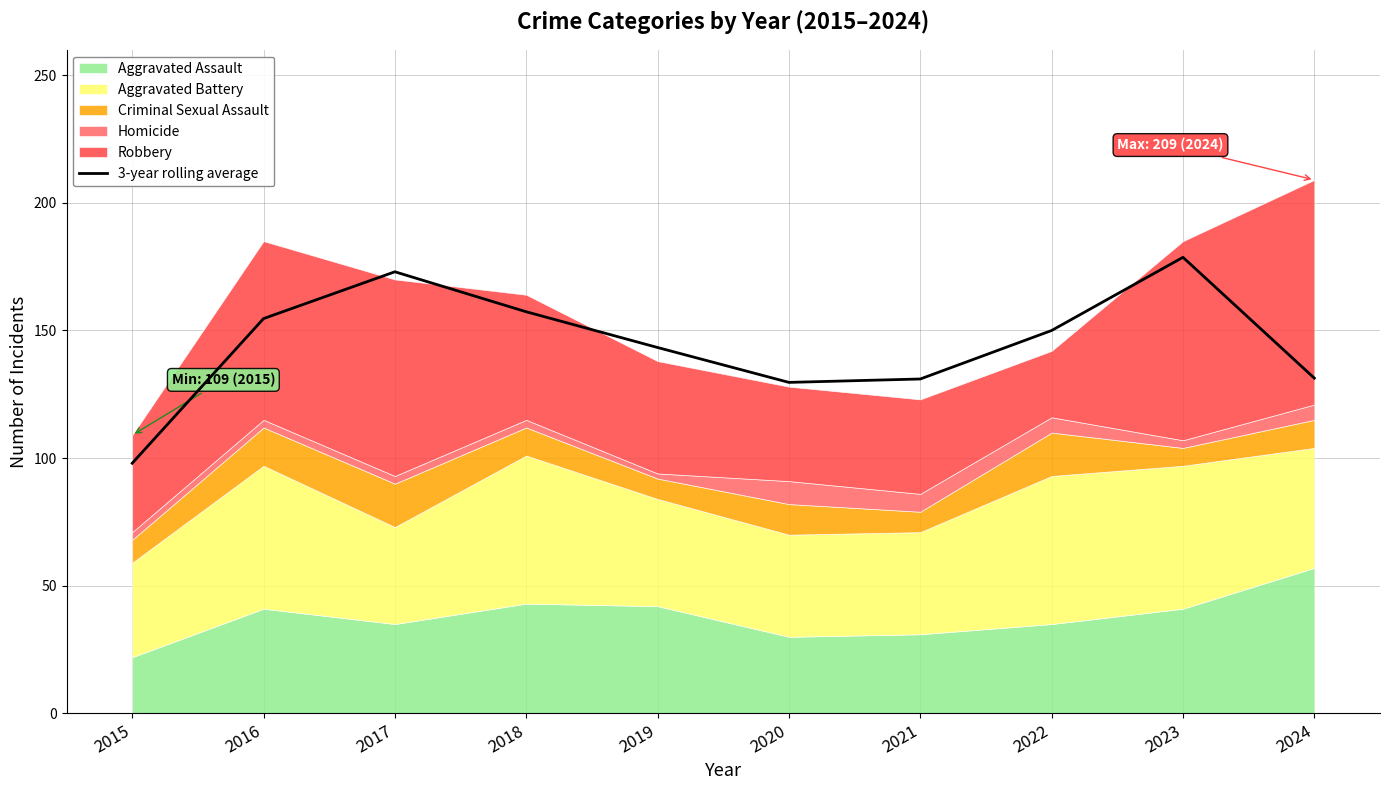

What is the ratio of the value at 2017 to the value at 2024?

1.3